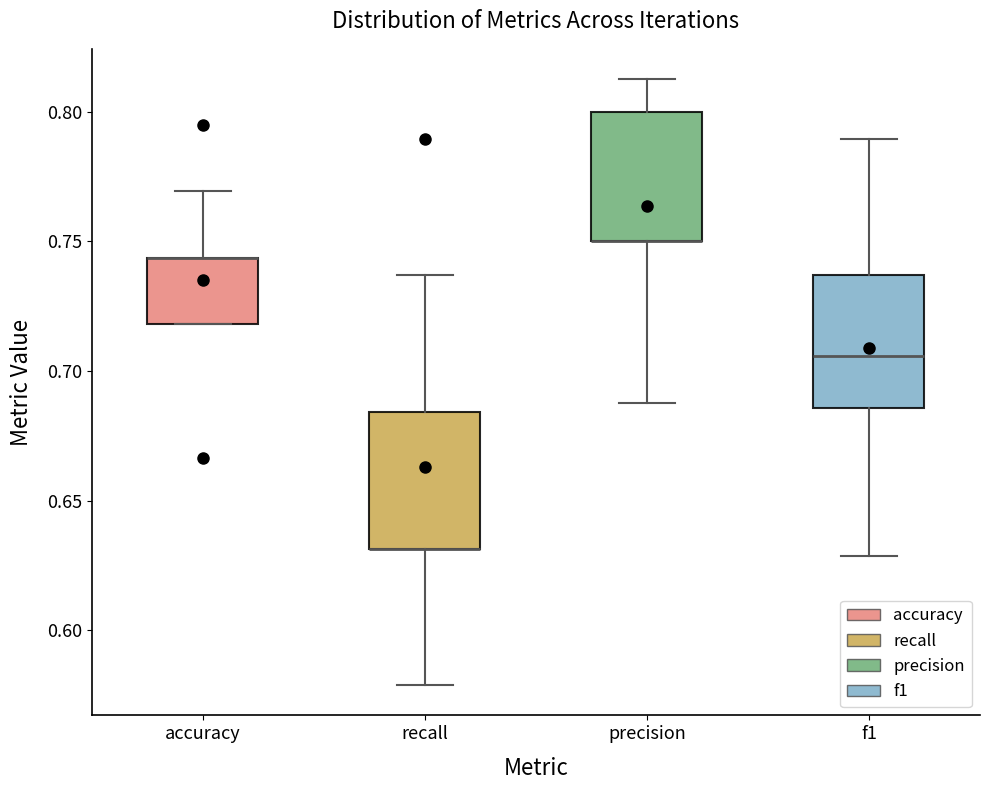

Reading left to right, read every box against the y-axis: the position of its median line, the range the box covers, and the ends of its whiskers. The values are not printed on the chart, so give them approximately, as read against the axis.

accuracy: median 0.745 (drawn on the box's upper edge), box 0.720 to 0.745, whiskers 0.720 to 0.770
recall: median 0.630 (drawn on the box's lower edge), box 0.630 to 0.685, whiskers 0.580 to 0.735
precision: median 0.750 (drawn on the box's lower edge), box 0.750 to 0.800, whiskers 0.690 to 0.815
f1: median 0.705, box 0.685 to 0.735, whiskers 0.630 to 0.790